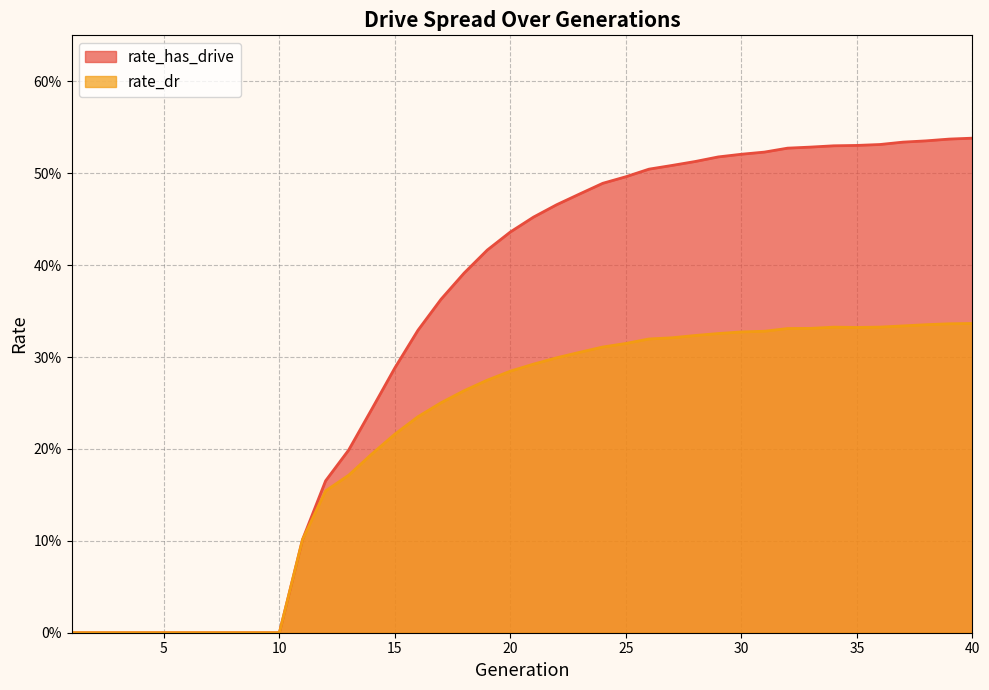

What is the maximum value for rate_dr?

0.3